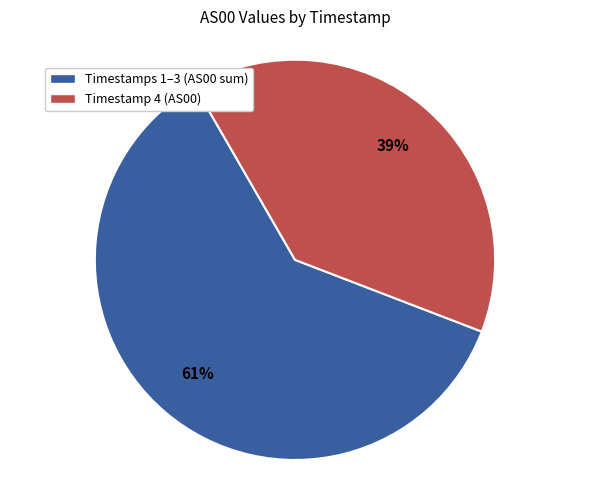

Do Timestamp 4 (AS00) and Timestamps 1–3 (AS00 sum) together represent more than half of the pie?

Yes